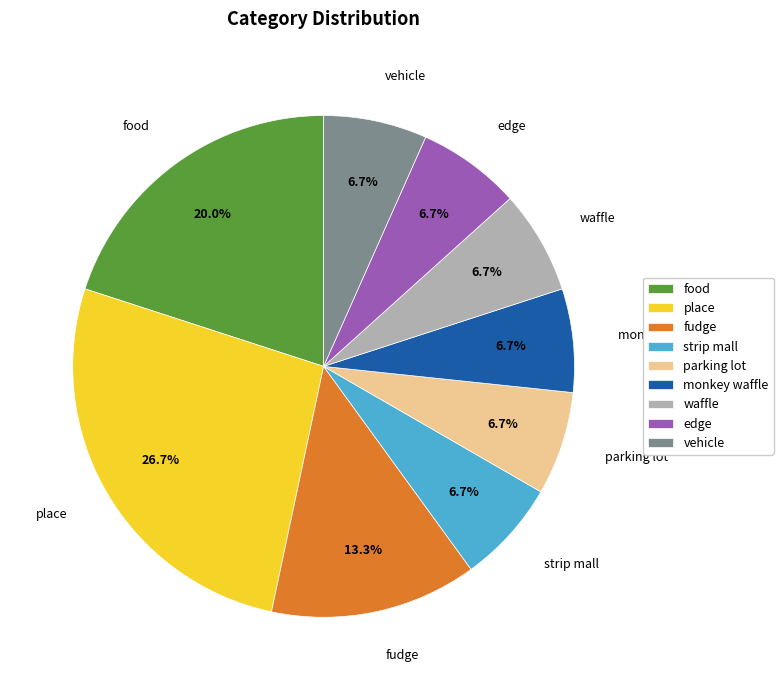

To the nearest percent, what portion does place represent?

27%